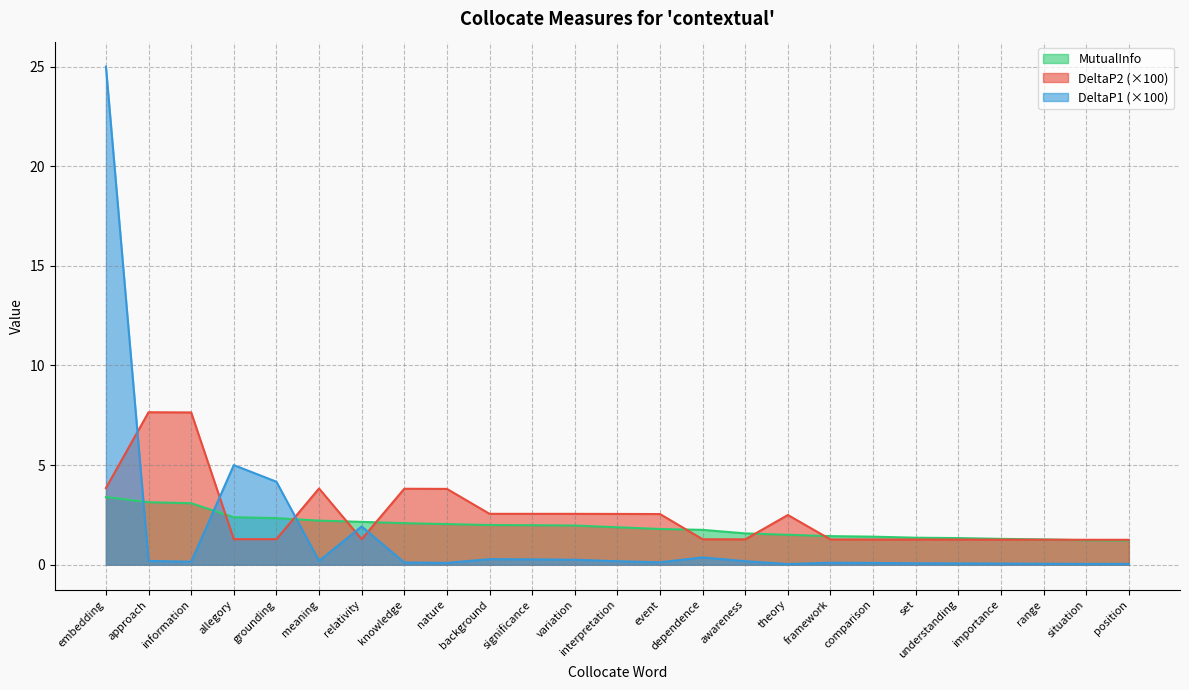

What is the sum of the DeltaP1 values at situation and significance?

0.3